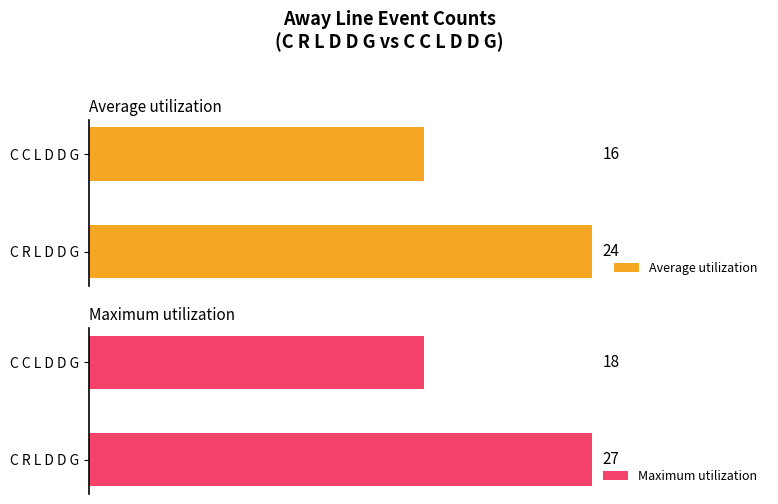

Rank the categories by Average utilization value from lowest to highest.

C C L D D G, C R L D D G